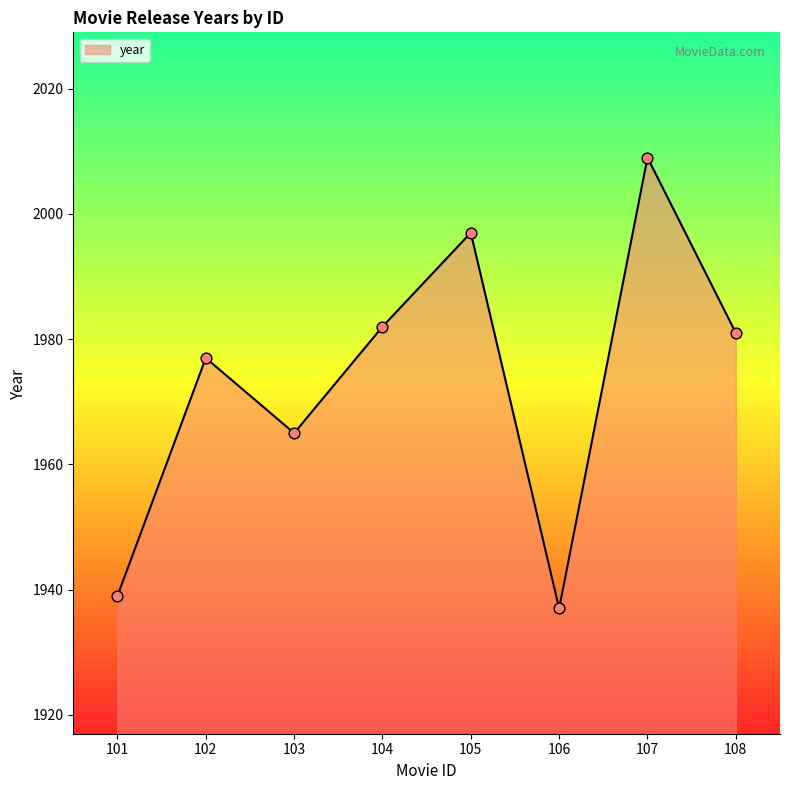

Approximately how many times larger is the value at 104 compared to 105?

1.0